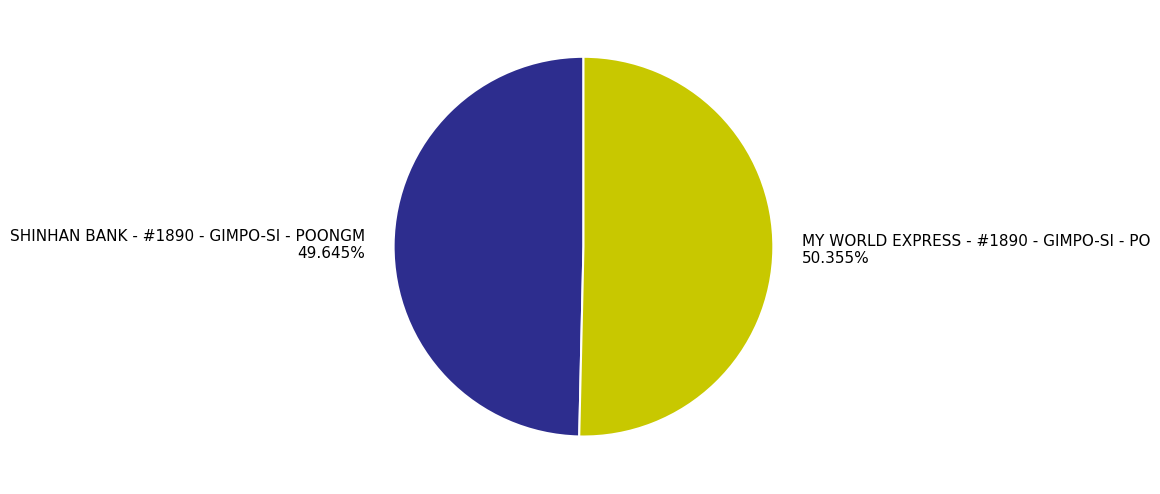

Is there any slice that represents more than half of the pie?

Yes